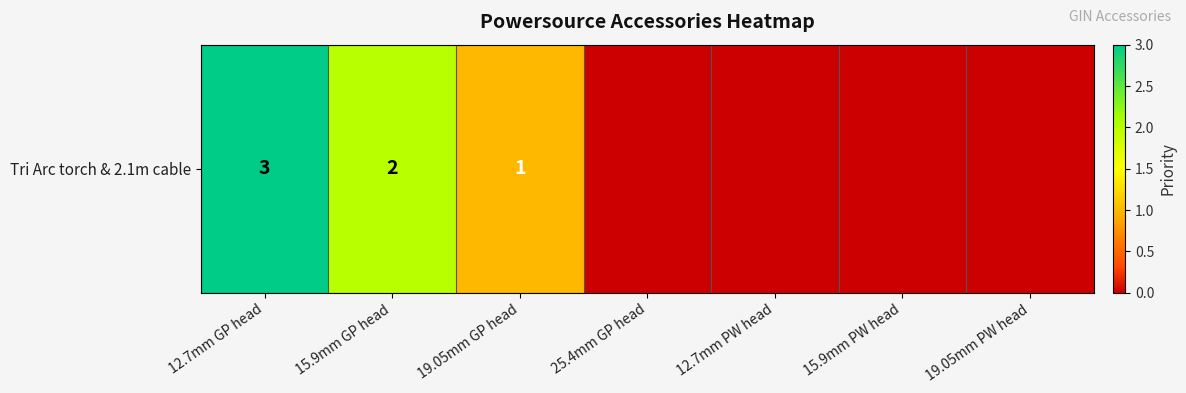

List the labels in order of value, largest first.

12.7mm GP head, 15.9mm GP head, 19.05mm GP head, 25.4mm GP head, 12.7mm PW head, 15.9mm PW head, 19.05mm PW head